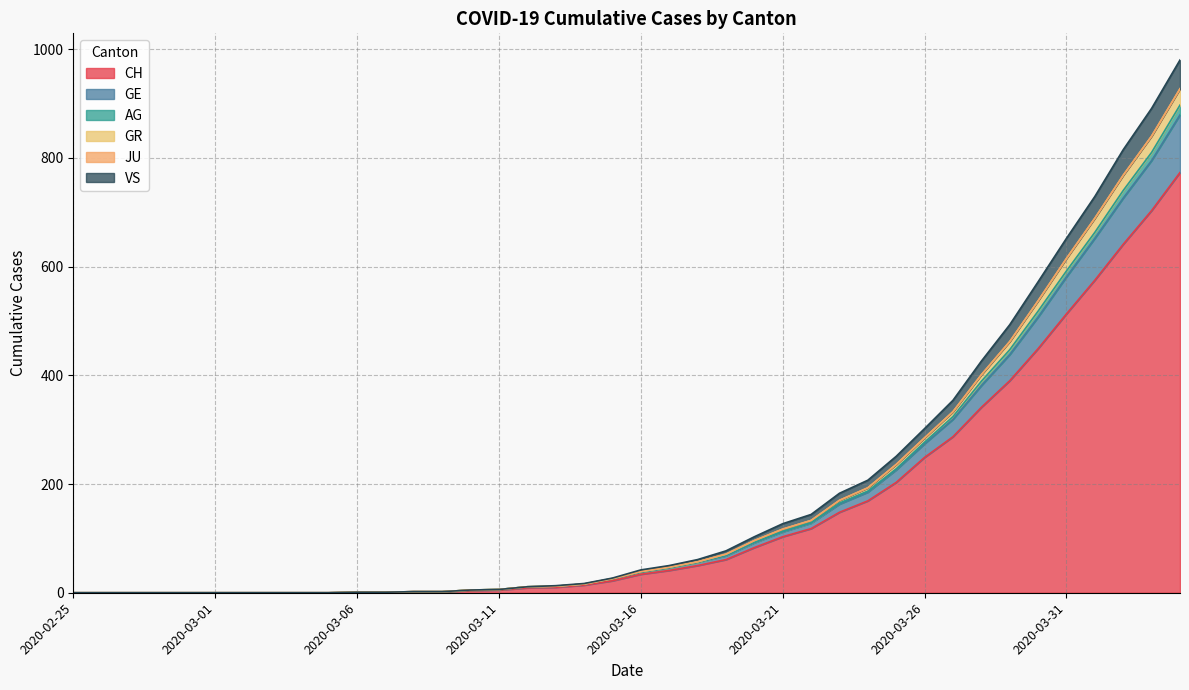

What value does the CH series have at 2020-03-16?

34